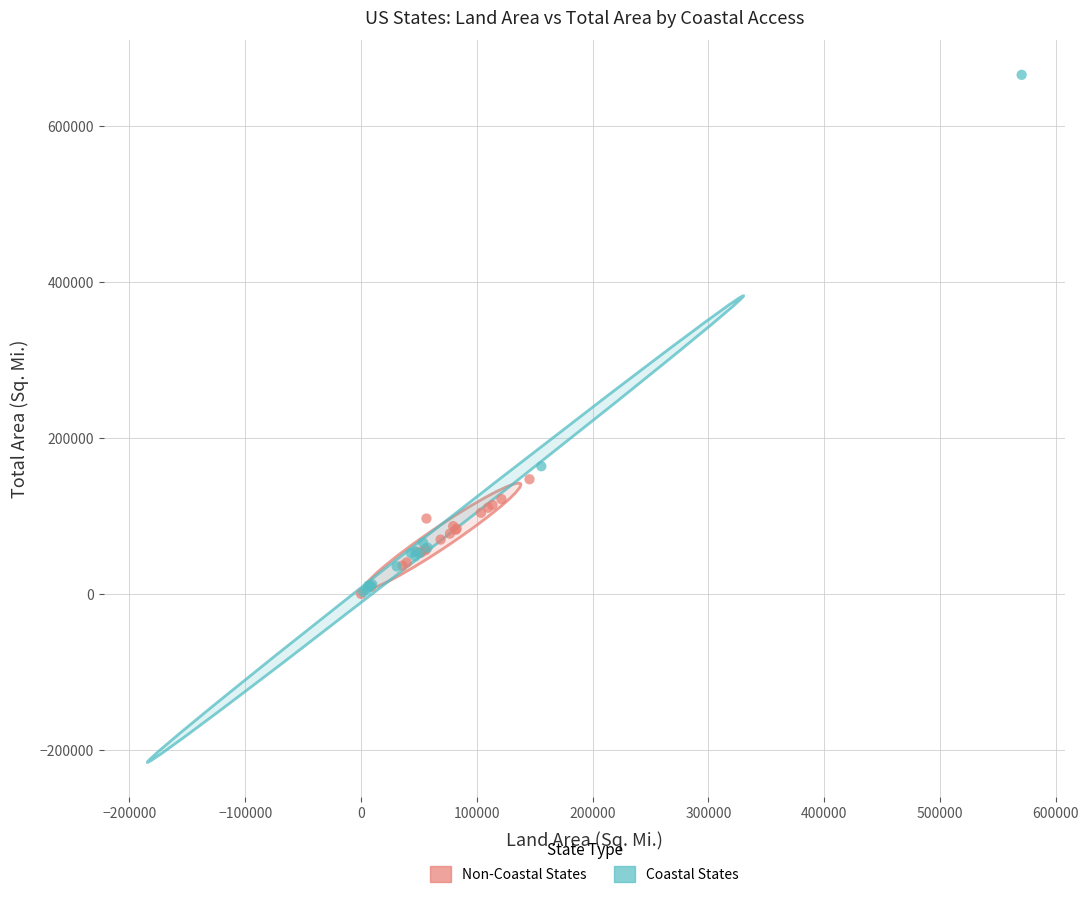

What are all the series names shown in the legend?

Non-Coastal States, Coastal States